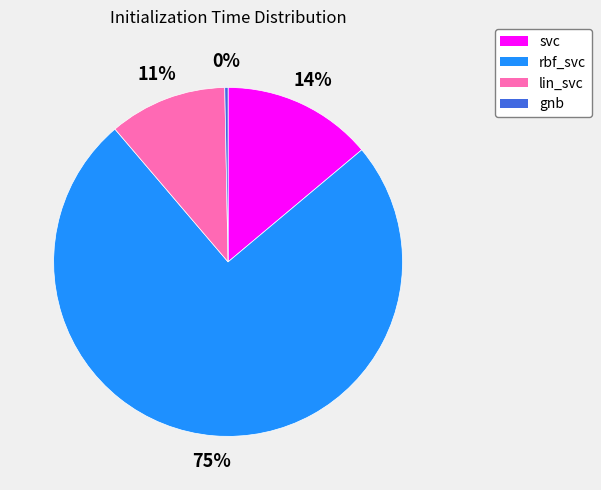

To the nearest percent, what percentage of the pie is svc?

14%